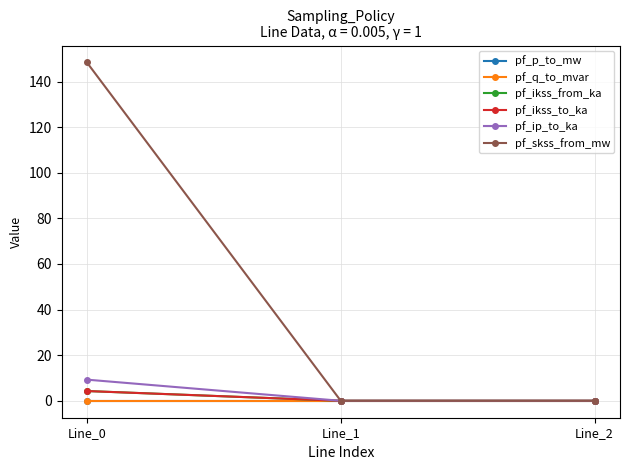

Is this an area chart (filled region under the line)?

No